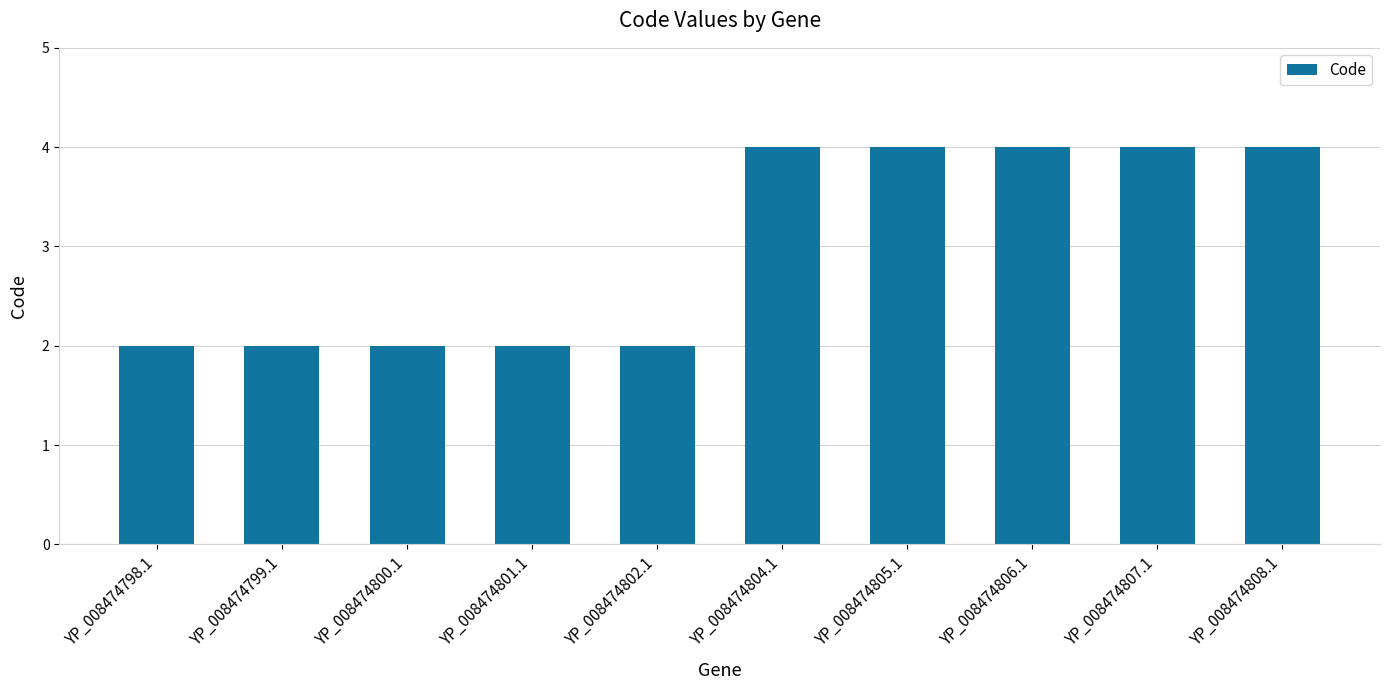

What is the minimum value shown in the chart?

2